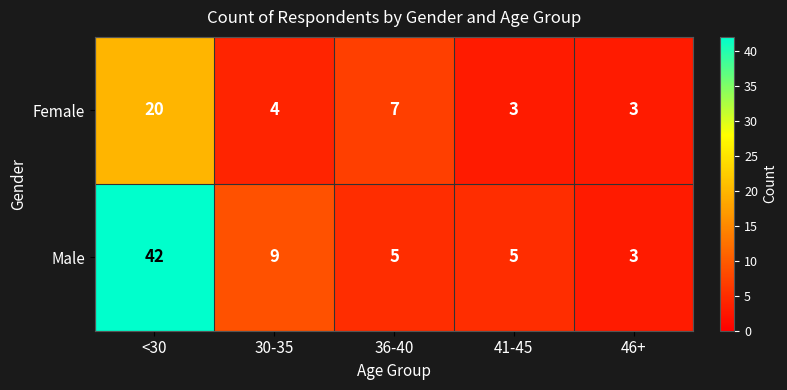

List the series in order of their peak value, lowest first.

Female, Male